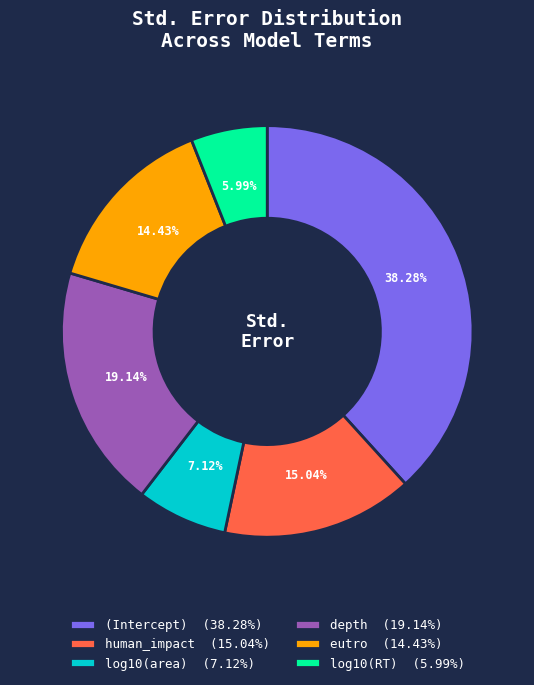

Does any single category account for the majority?

No